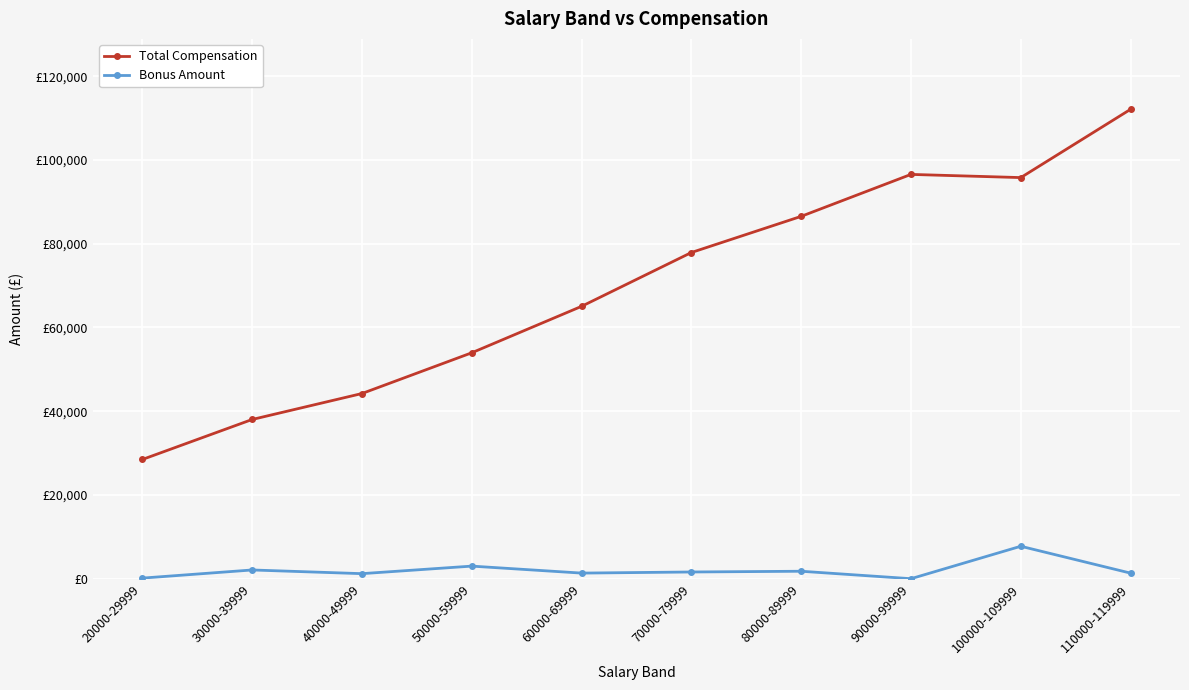

What are all the series names shown in the legend?

Total Compensation, Bonus Amount